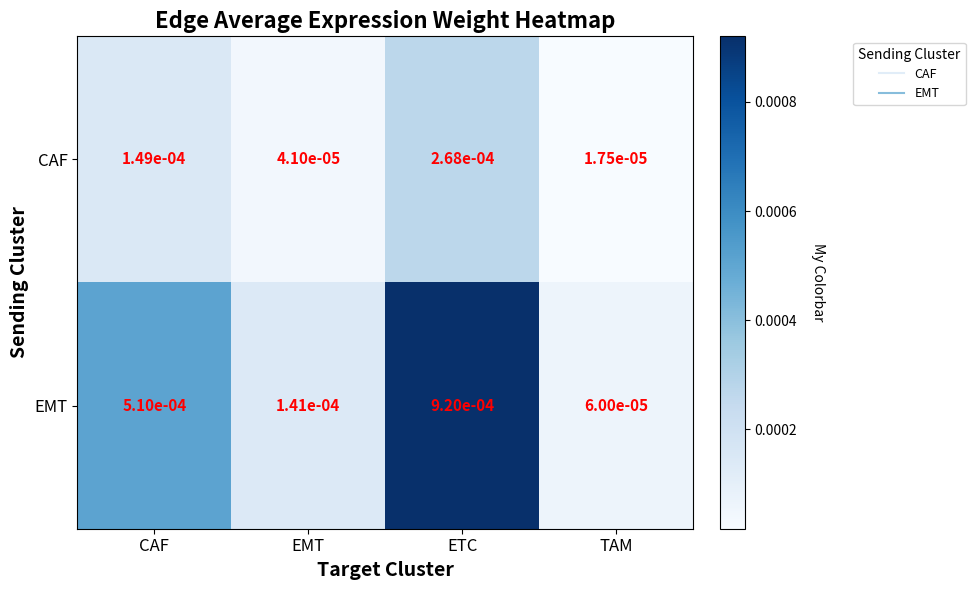

Where is CAF nearest to the value 0?

TAM